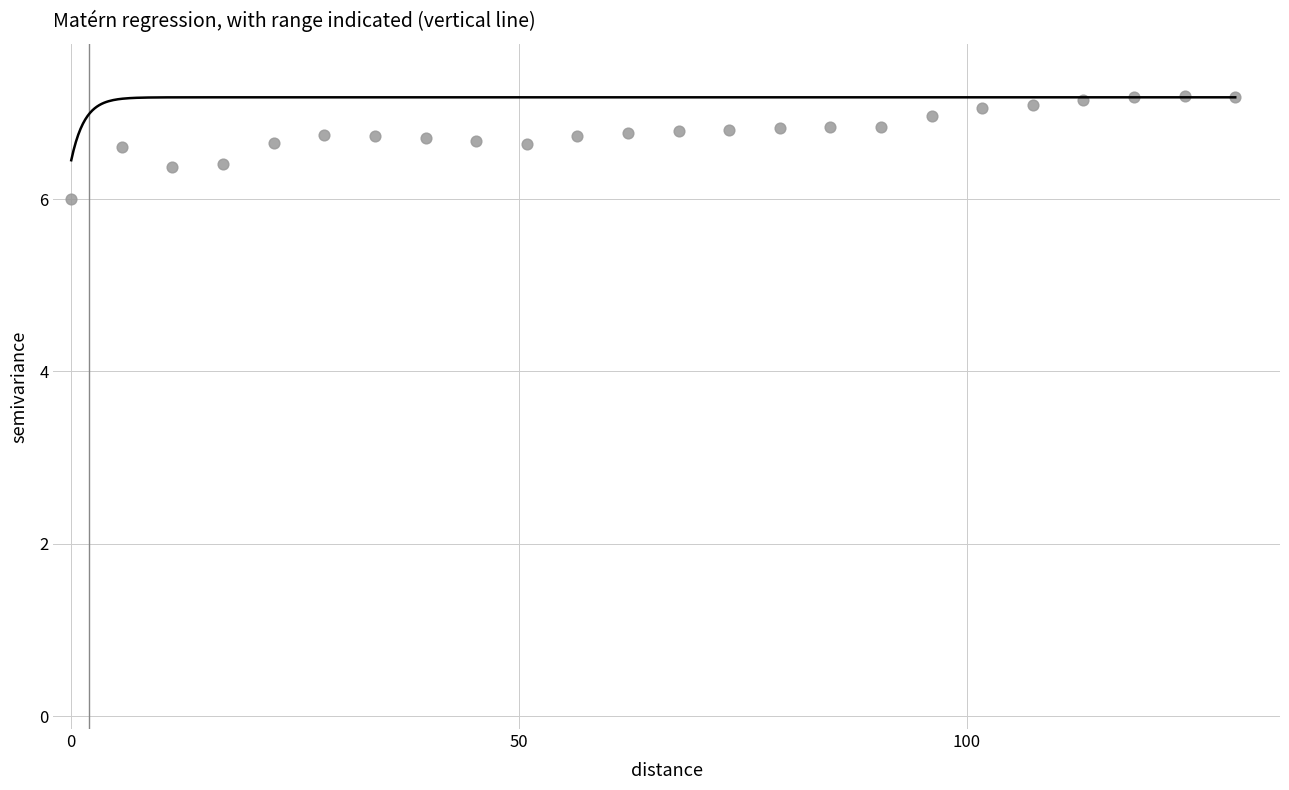

What is the range of Y values (max minus min)?

1.2